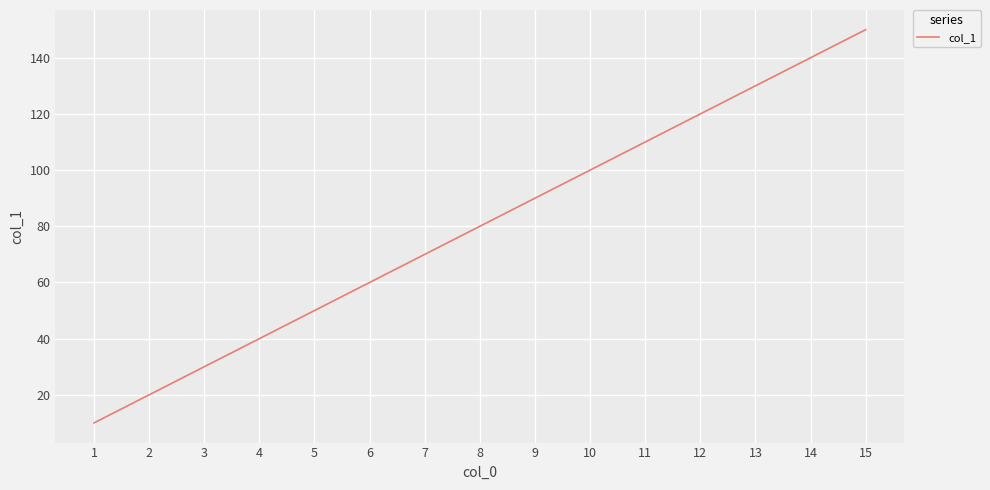

Reading left to right, list all the values displayed in this chart.

10	20	30	40	50	60	70	80	90	100	110	120	130	140	150